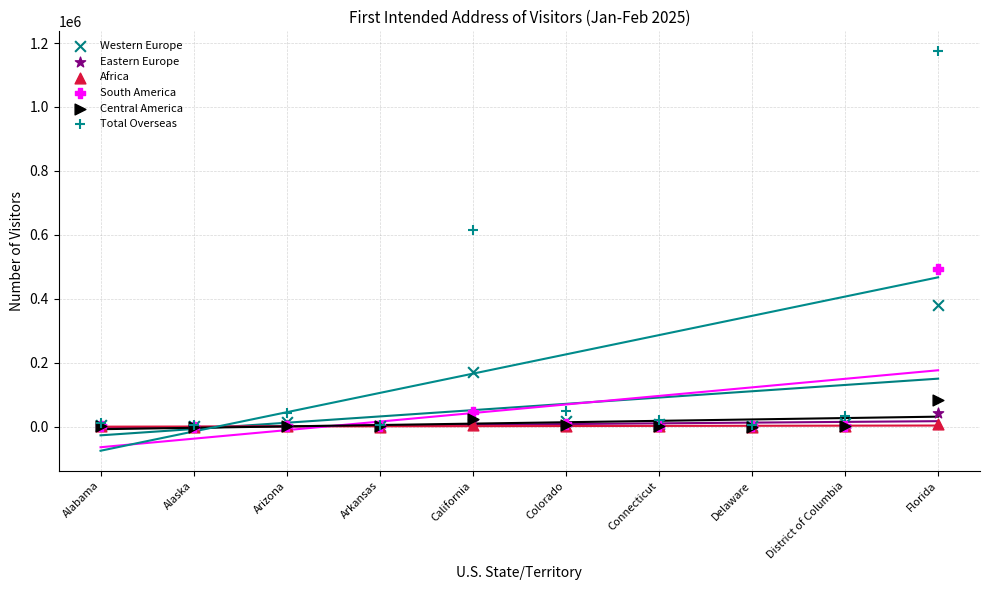

Across all series, what Y value is closest to 587093?

615201